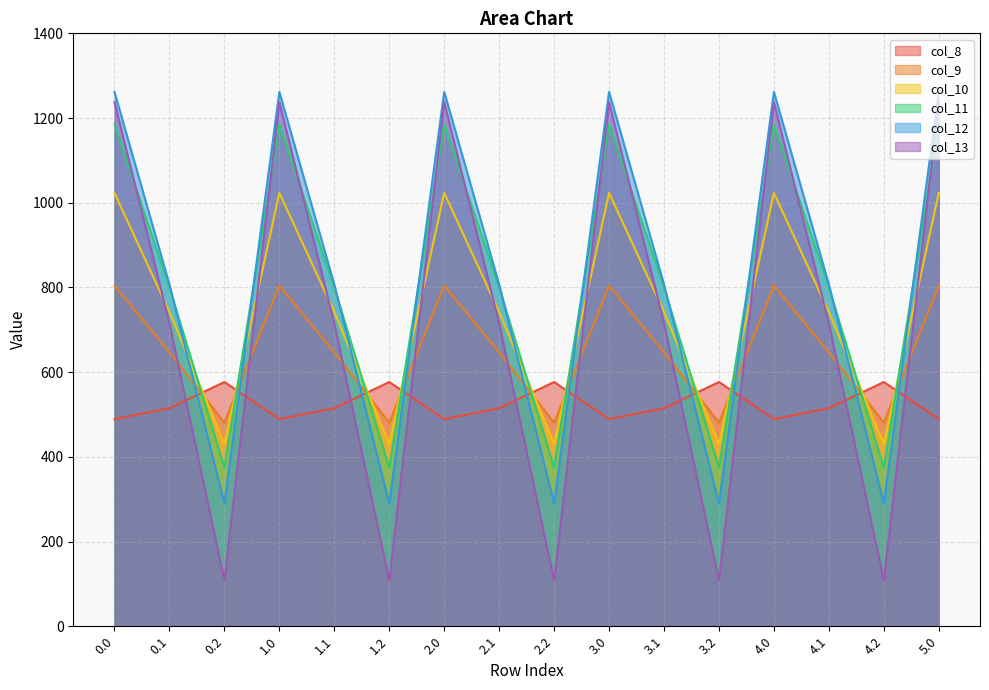

The value of col_9 at 3.2 is 480.7. True or false?

True